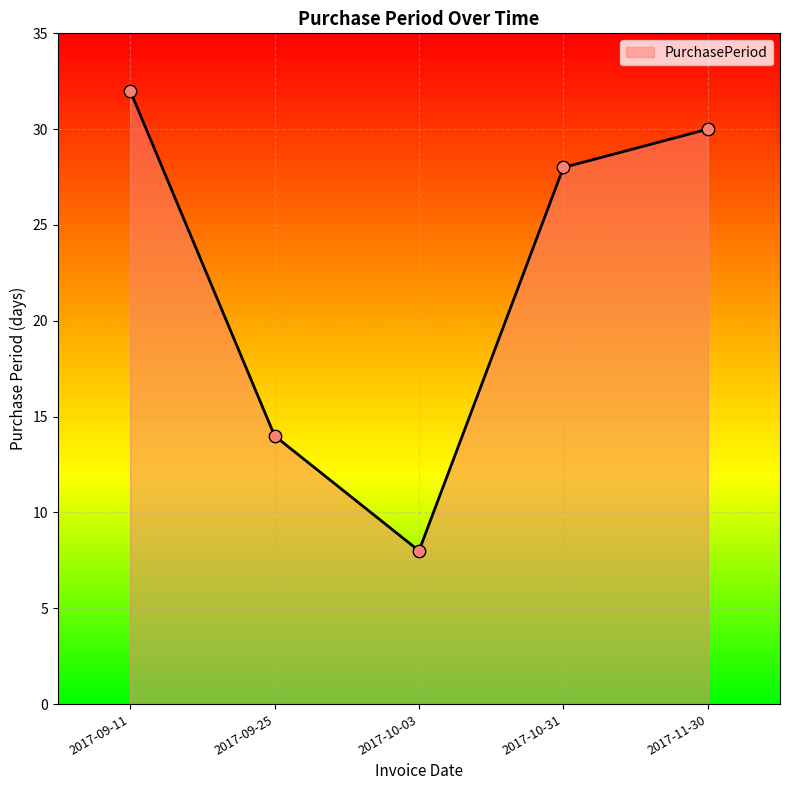

Between 2017-09-11 and 2017-10-31, which is larger?

2017-09-11